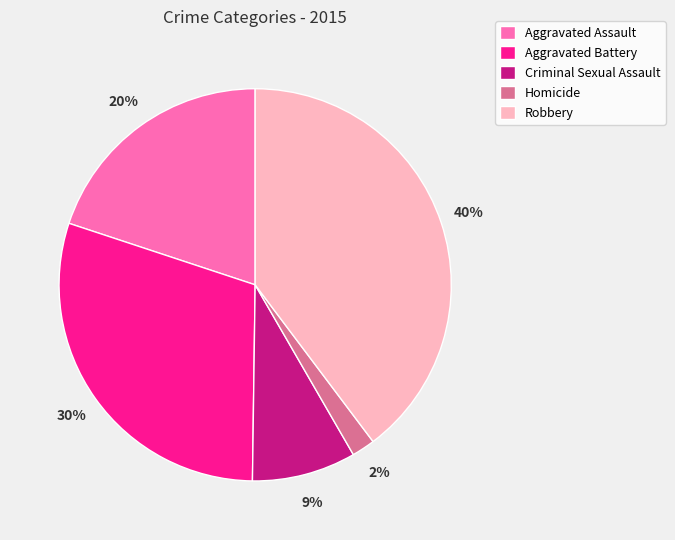

Is the sum of Robbery and Homicide greater than half?

No